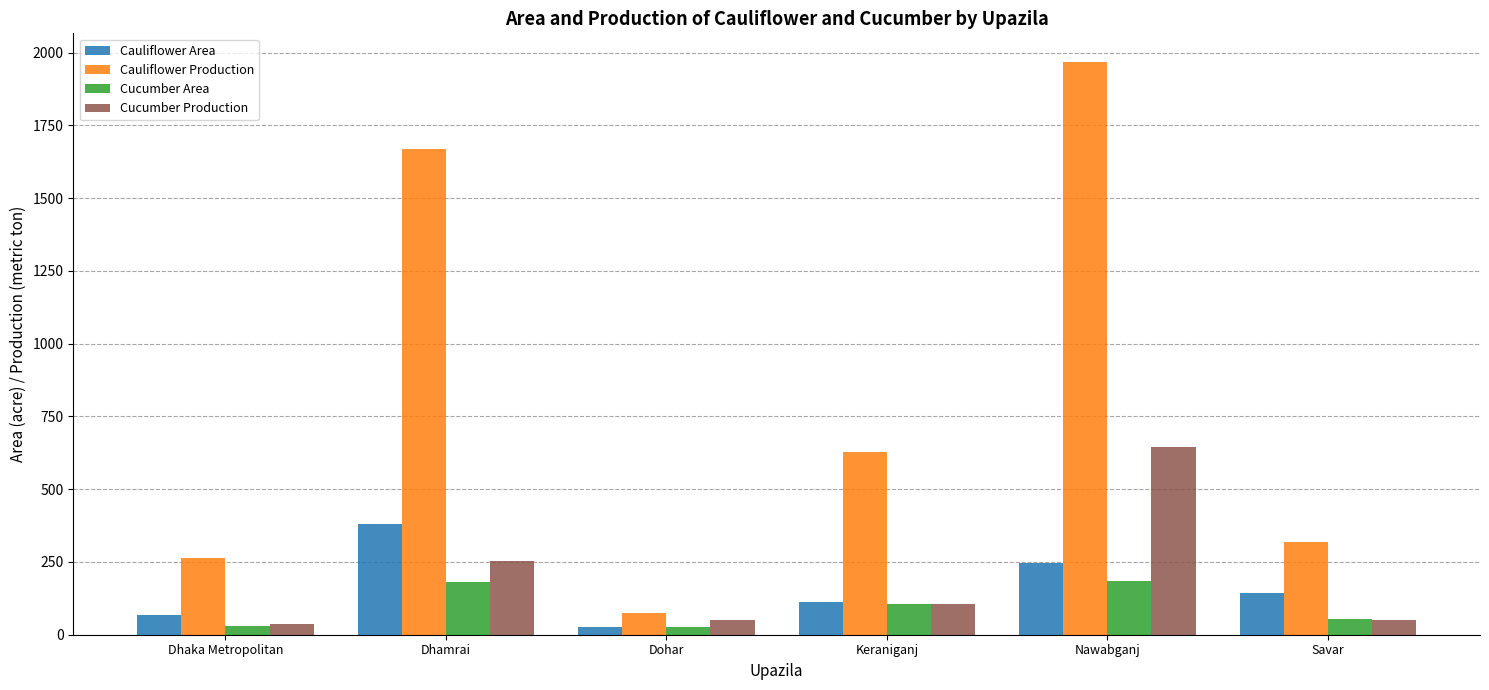

How many groups of bars are there?

6